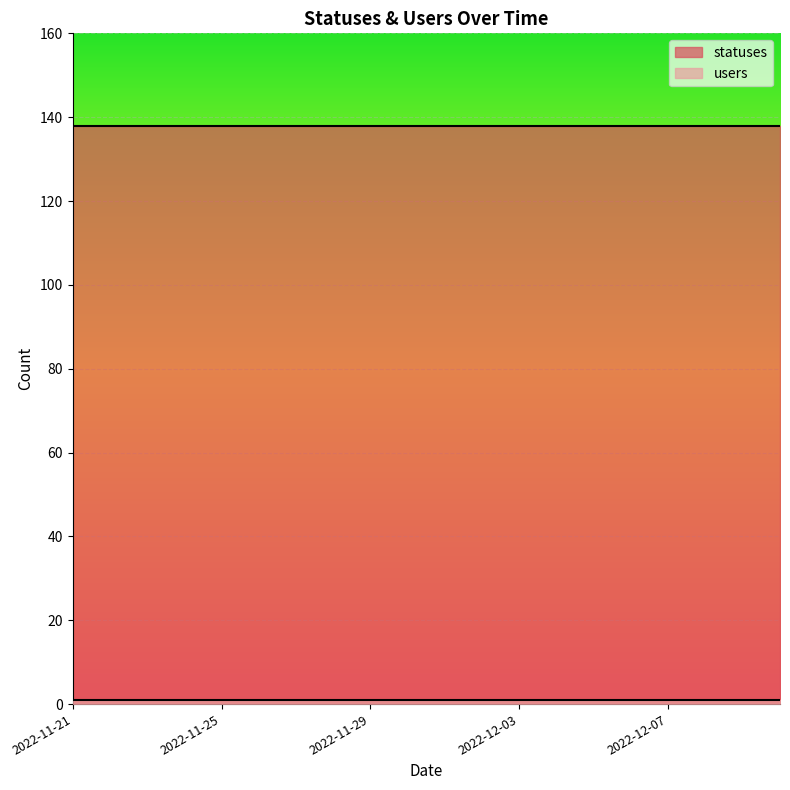

Reading right to left, transcribe all the data shown in this chart.

statuses: 2022-12-10=138	2022-12-09=138	2022-12-08=138	2022-12-07=138	2022-12-06=138	2022-12-05=138	2022-12-04=138	2022-12-03=138	2022-12-02=138	2022-12-01=138	2022-11-30=138	2022-11-29=138	2022-11-28=138	2022-11-27=138	2022-11-26=138	2022-11-25=138	2022-11-24=138	2022-11-23=138	2022-11-22=138	2022-11-21=138
users: 2022-12-10=1	2022-12-09=1	2022-12-08=1	2022-12-07=1	2022-12-06=1	2022-12-05=1	2022-12-04=1	2022-12-03=1	2022-12-02=1	2022-12-01=1	2022-11-30=1	2022-11-29=1	2022-11-28=1	2022-11-27=1	2022-11-26=1	2022-11-25=1	2022-11-24=1	2022-11-23=1	2022-11-22=1	2022-11-21=1